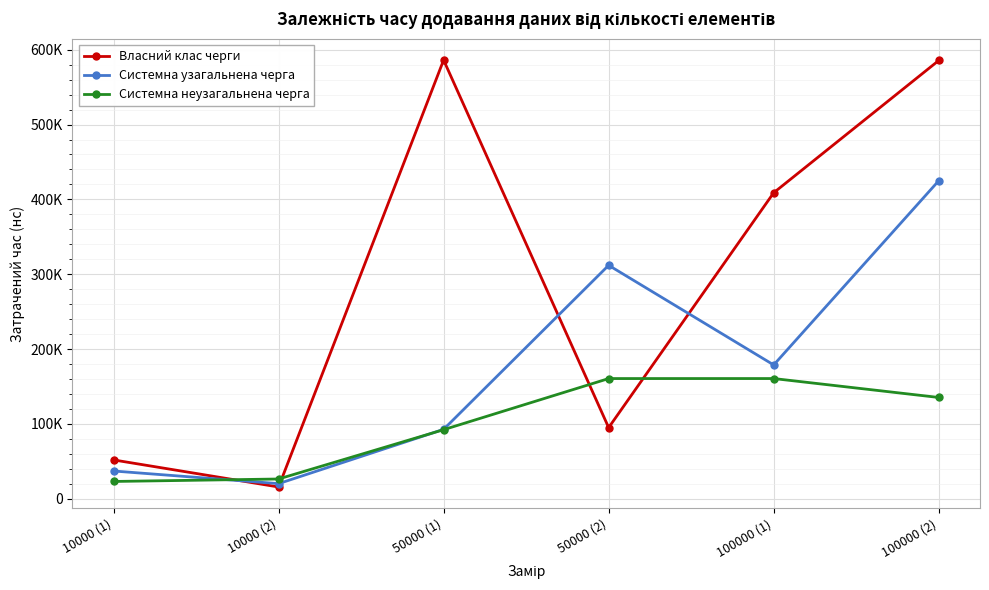

What are all the series names shown in the legend?

Власний клас черги, Системна узагальнена черга, Системна неузагальнена черга